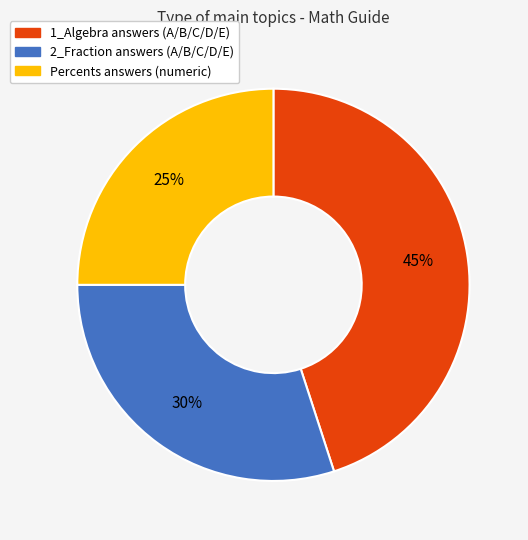

The 2_Fraction slice represents 30% of the pie. True or false?

True